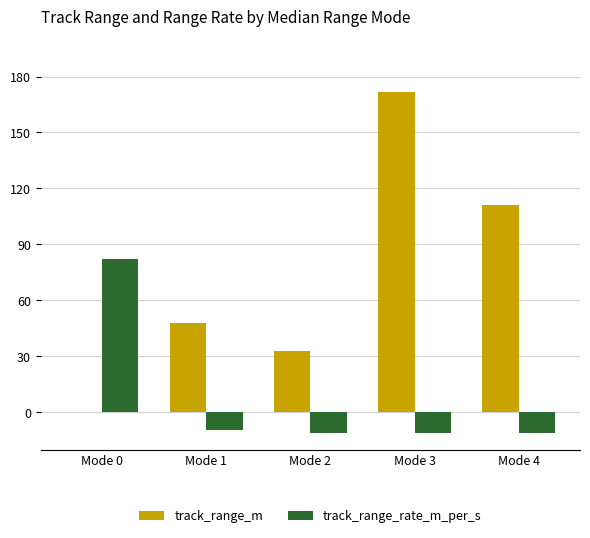

What are all the series names shown in the legend?

track_range_m, track_range_rate_m_per_s